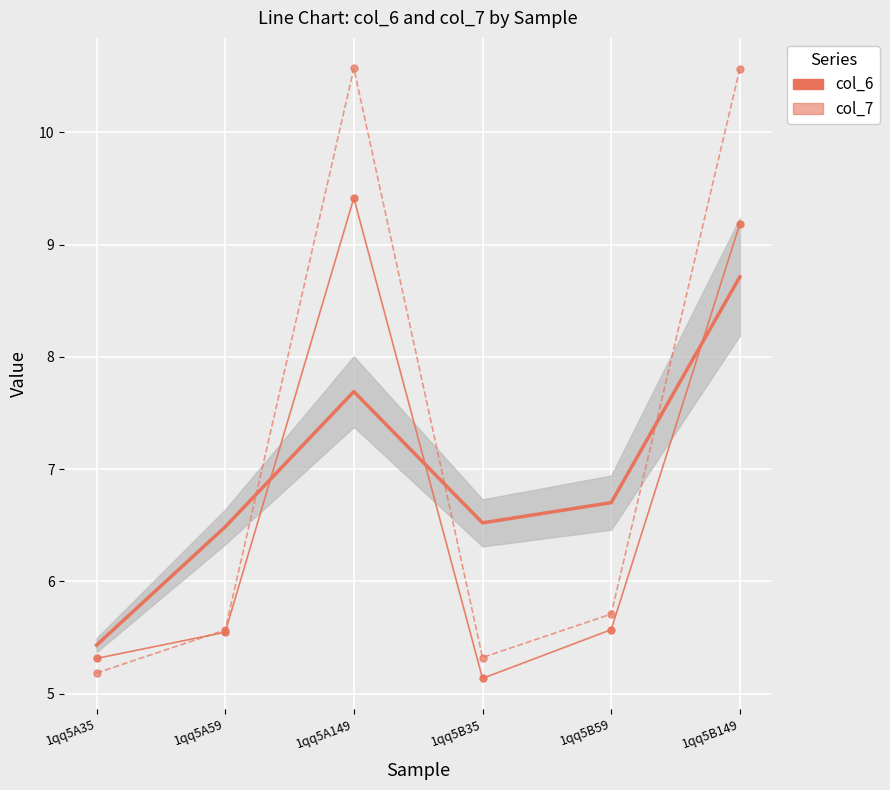

Is it true that col_6 equals 5.3 at 1qq5A35?

True